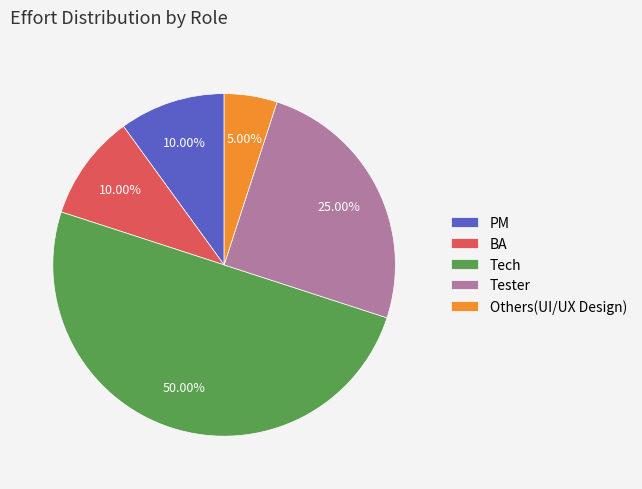

How many segments does this pie chart have?

5